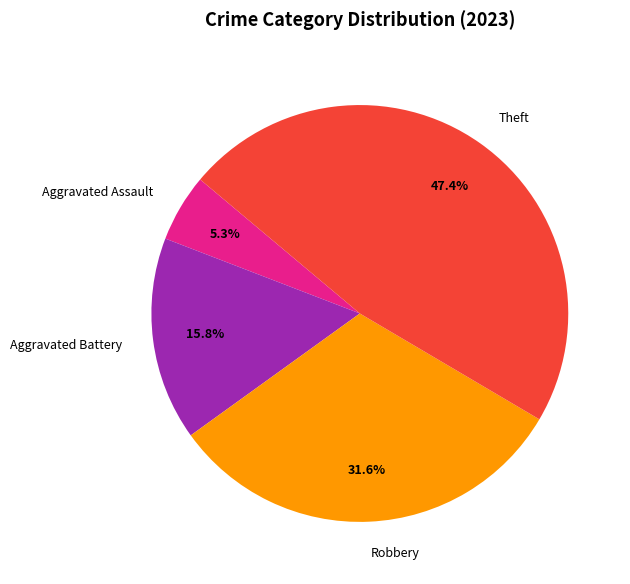

What percentage is the Aggravated Assault slice, to the nearest percent?

5%